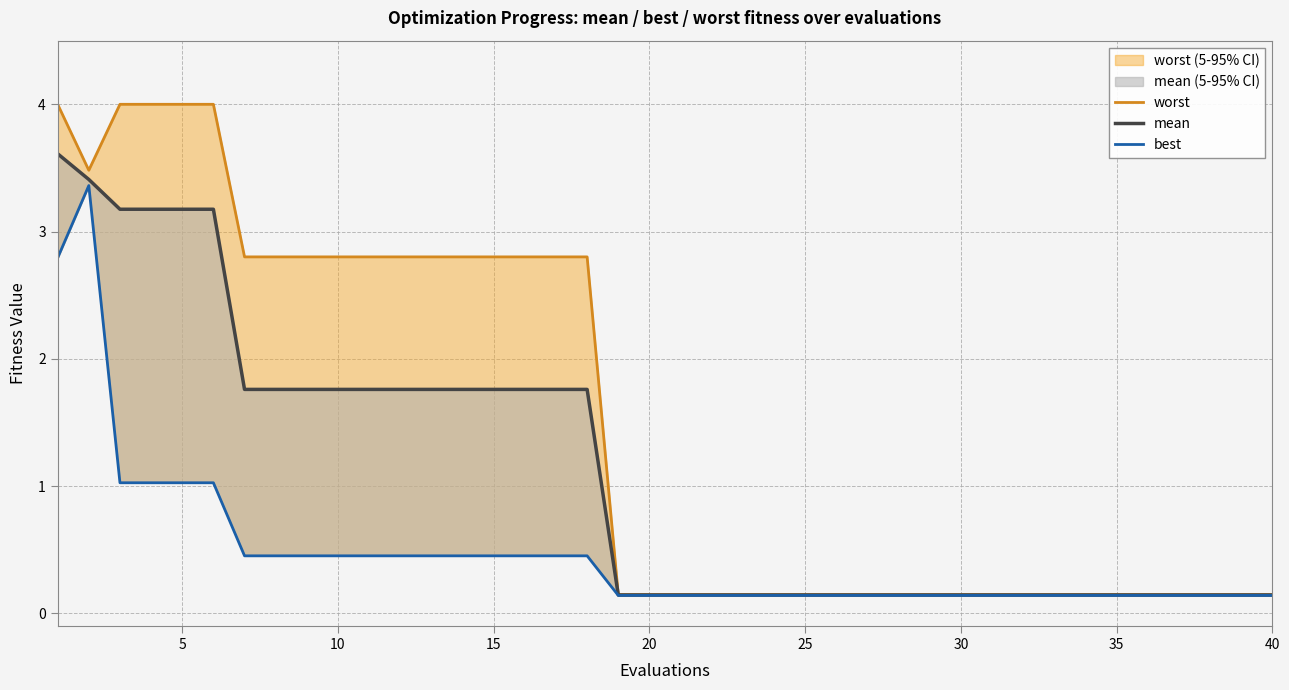

True or false: worst and mean intersect in this chart.

False